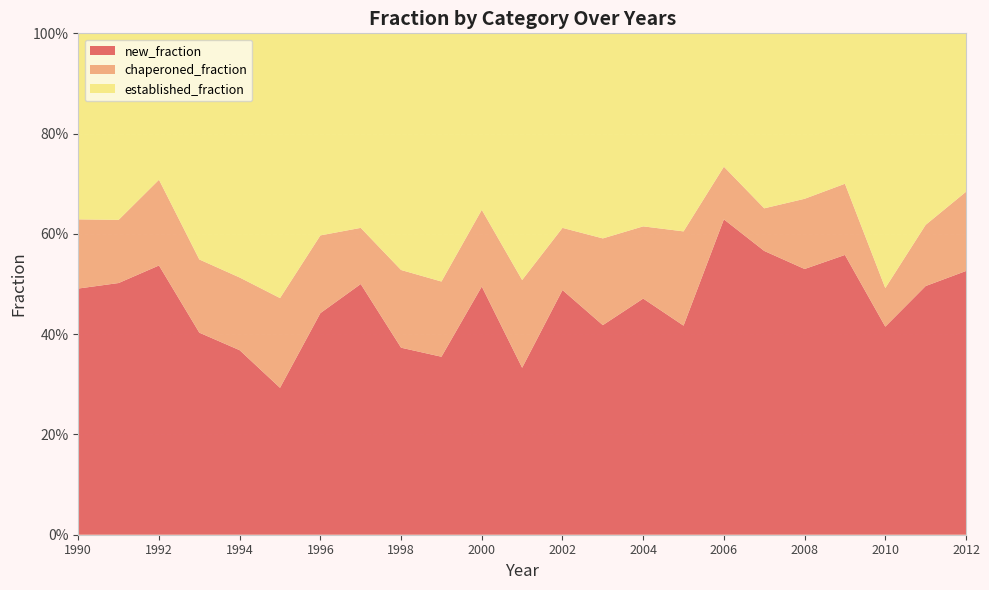

Reading right to left, what are all the values shown in this chart?

new_fraction: 0.5	0.5	0.4	0.6	0.5	0.6	0.6	0.4	0.5	0.4	0.5	0.3	0.5	0.4	0.4	0.5	0.4	0.3	0.4	0.4	0.5	0.5	0.5
chaperoned_fraction: 0.2	0.1	0.1	0.1	0.1	0.1	0.1	0.2	0.1	0.2	0.1	0.2	0.2	0.1	0.2	0.1	0.2	0.2	0.1	0.1	0.2	0.1	0.1
established_fraction: 0.3	0.4	0.5	0.3	0.3	0.3	0.3	0.4	0.4	0.4	0.4	0.5	0.4	0.5	0.5	0.4	0.4	0.5	0.5	0.5	0.3	0.4	0.4